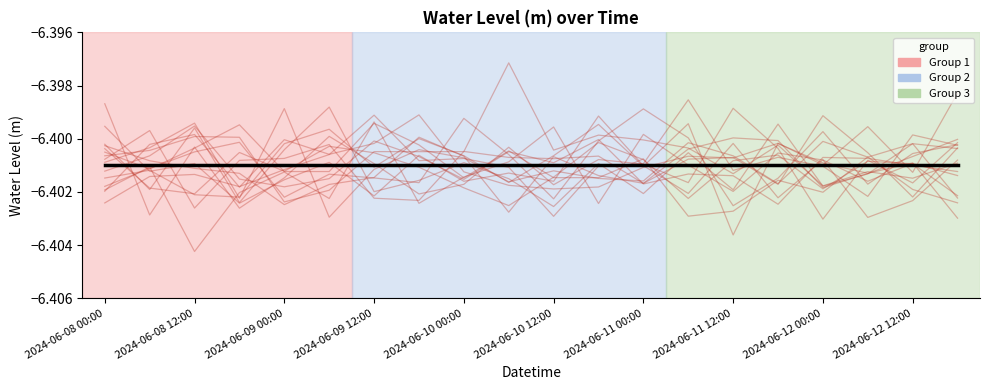

The Water Level (m) series shows -6.4 at 2024-06-10 12:00. True or false?

True